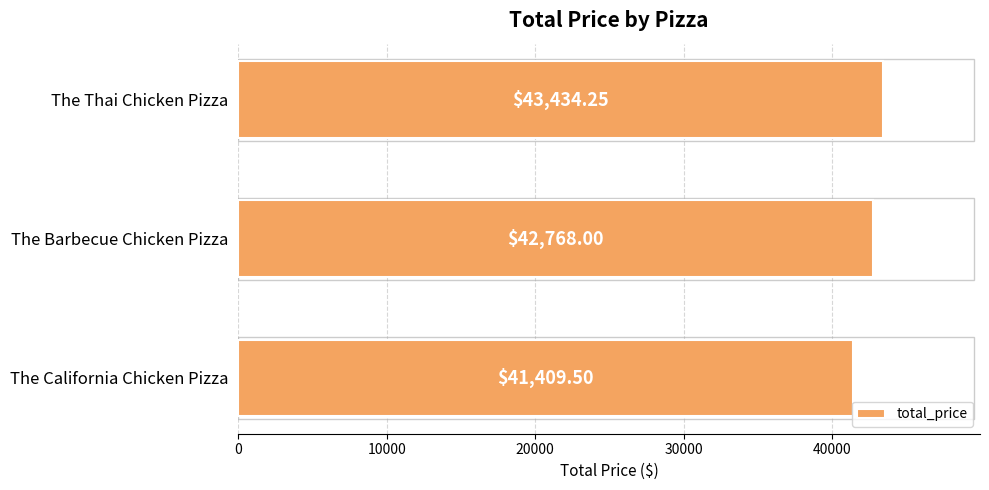

Rank the categories by value from highest to lowest.

The Thai Chicken Pizza, The Barbecue Chicken Pizza, The California Chicken Pizza